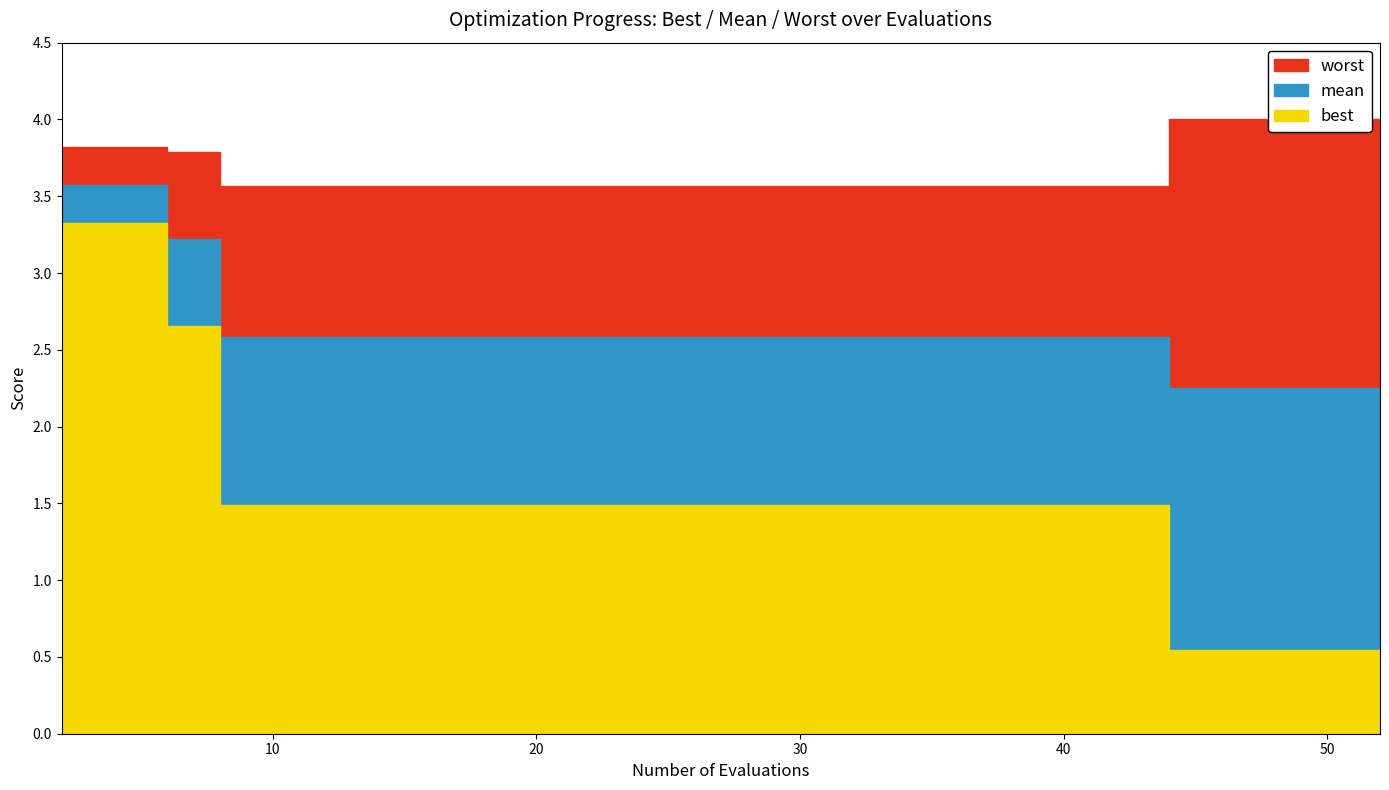

At which category is the sum across all series the highest?

2